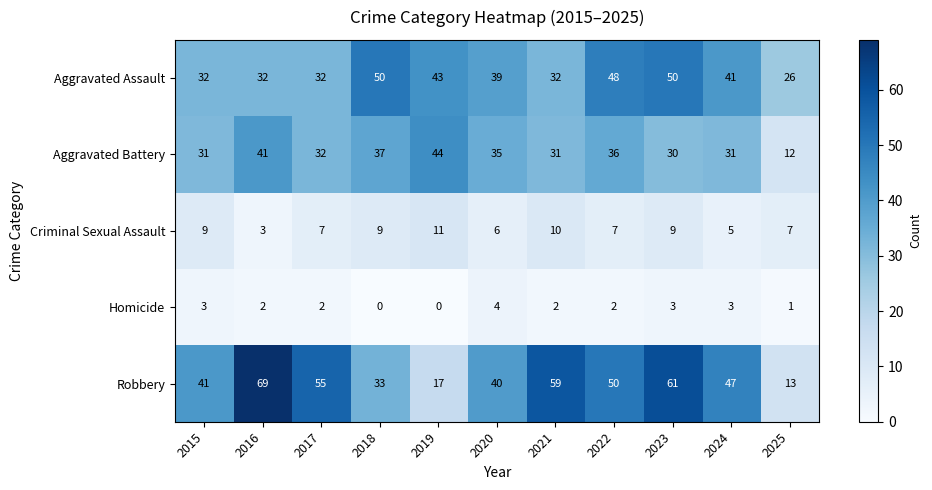

What is the total value across all series at 2022?

143